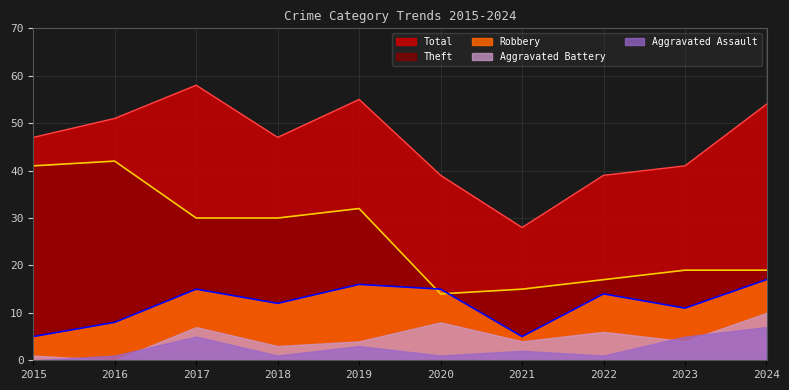

How many data points in Total are above 47?

4